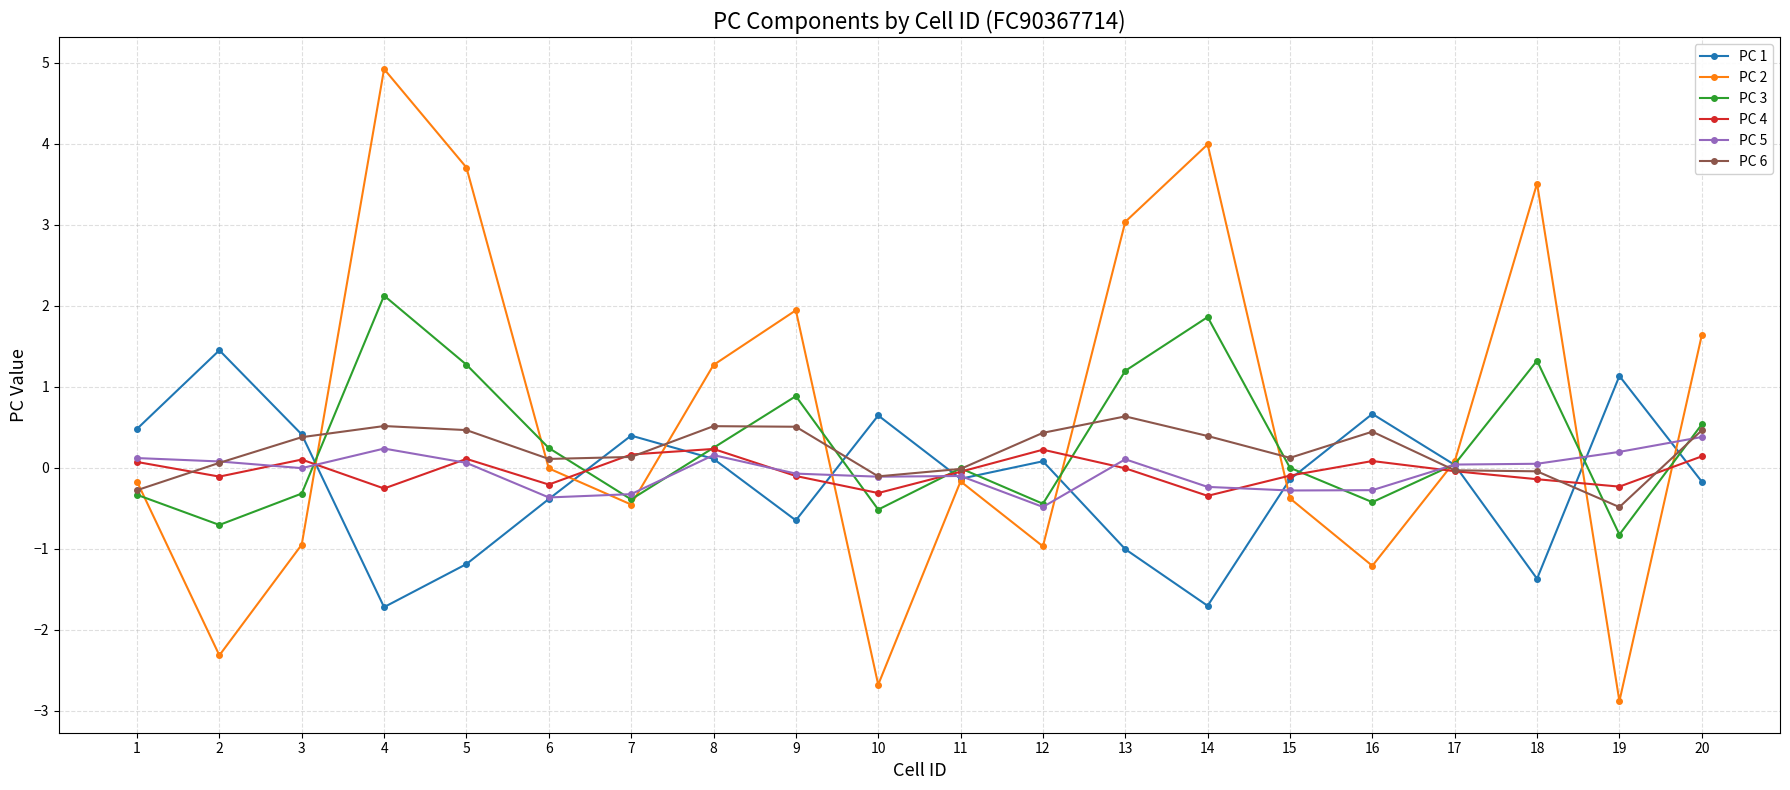

What is the approximate value of PC 2 at 19?

-2.9